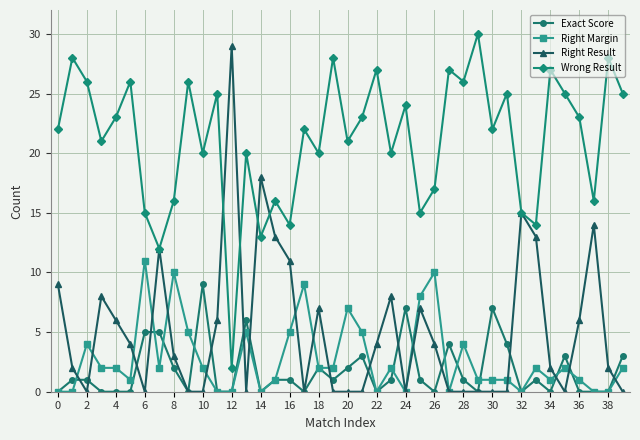

How many series are shown in this chart?

4